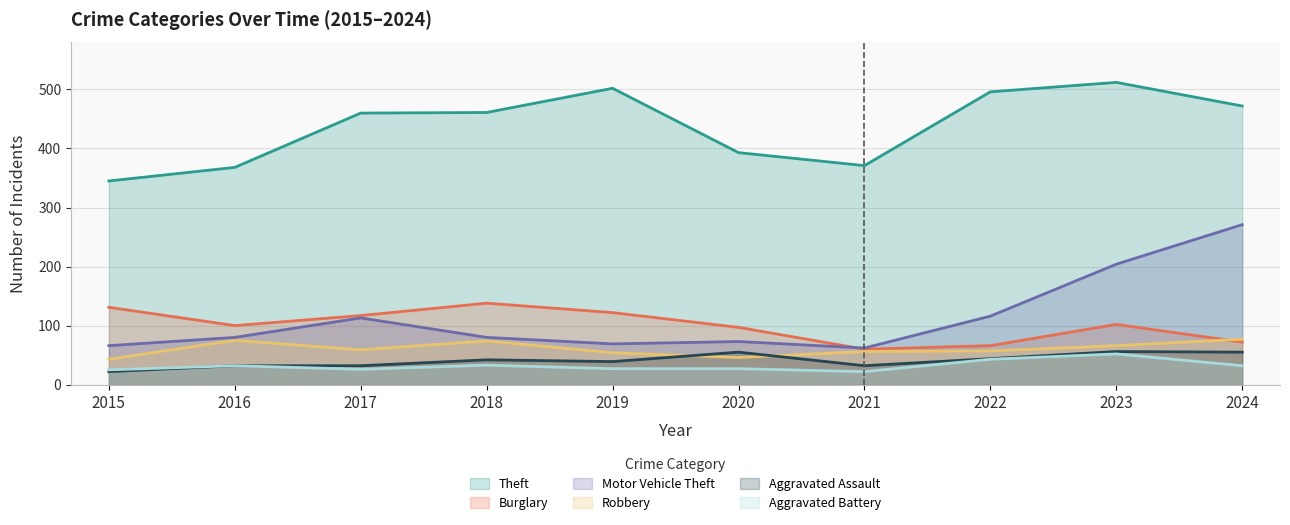

Which series has the largest total across all categories?

Theft